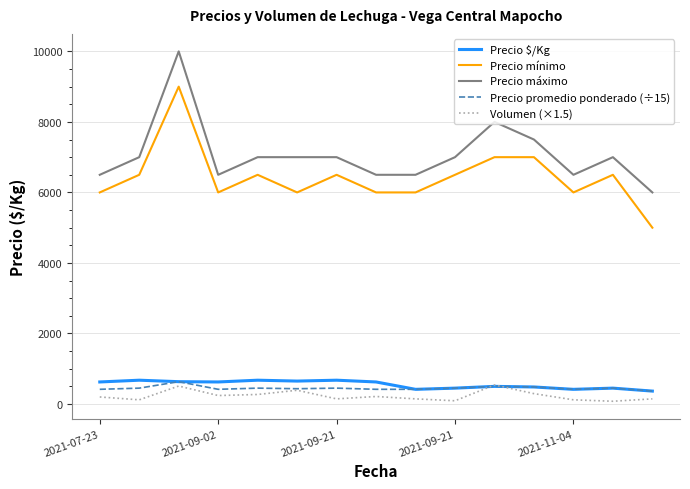

True or false: Precio máximo and Precio $/Kg intersect in this chart.

False